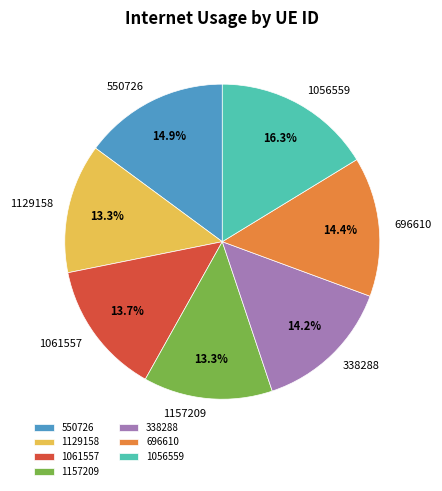

True or false: 338288 accounts for 14% of the total.

True